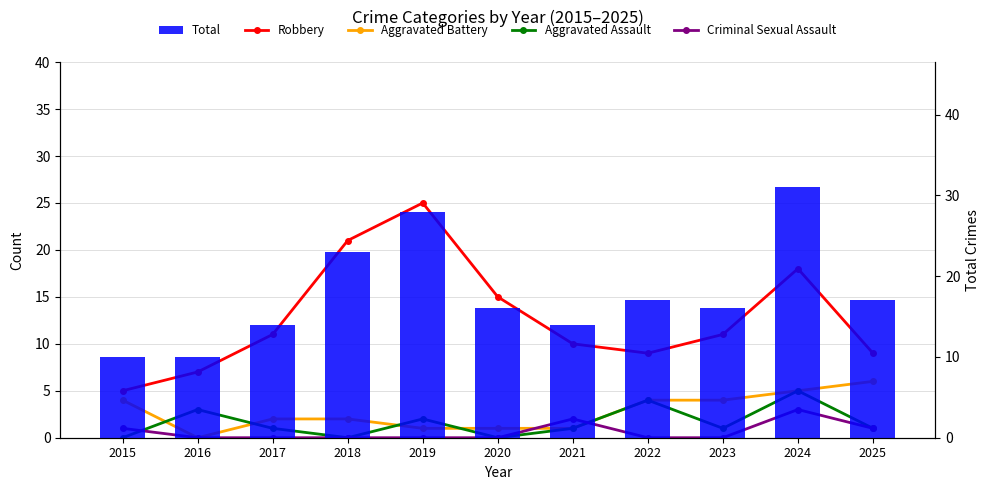

Which series has the widest spread of values?

Total